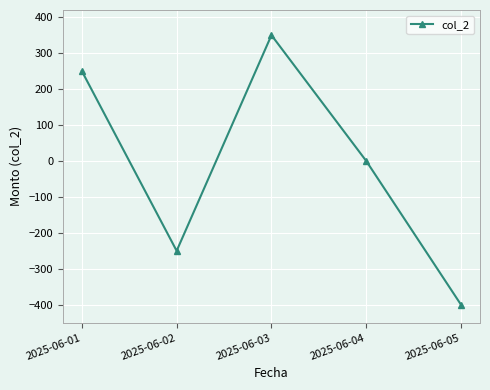

How many categories are shown in the chart?

5